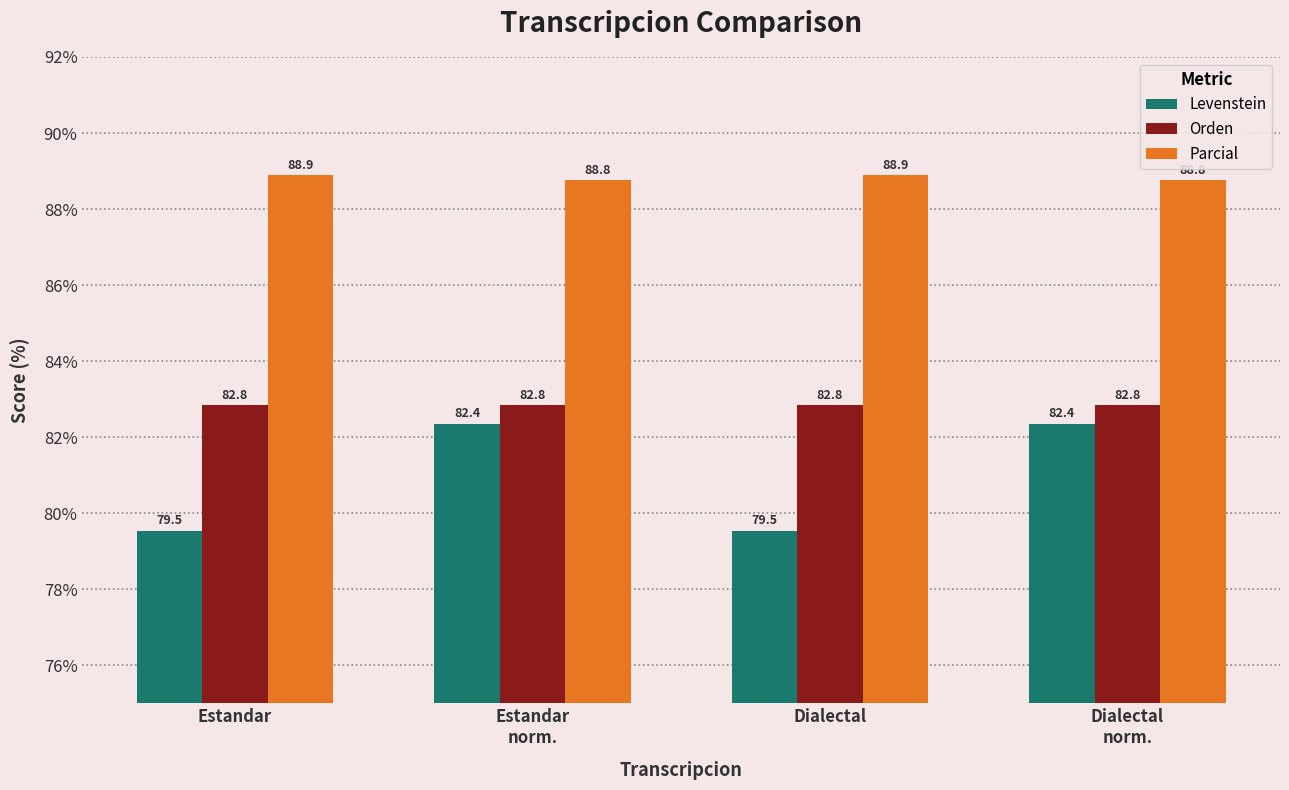

What is the value of the Levenstein bar at the 3rd from the left?

79.5